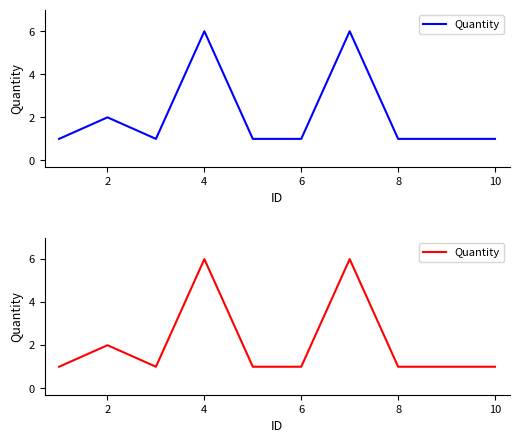

True or false: there are more than 2 points higher than both neighbors.

True